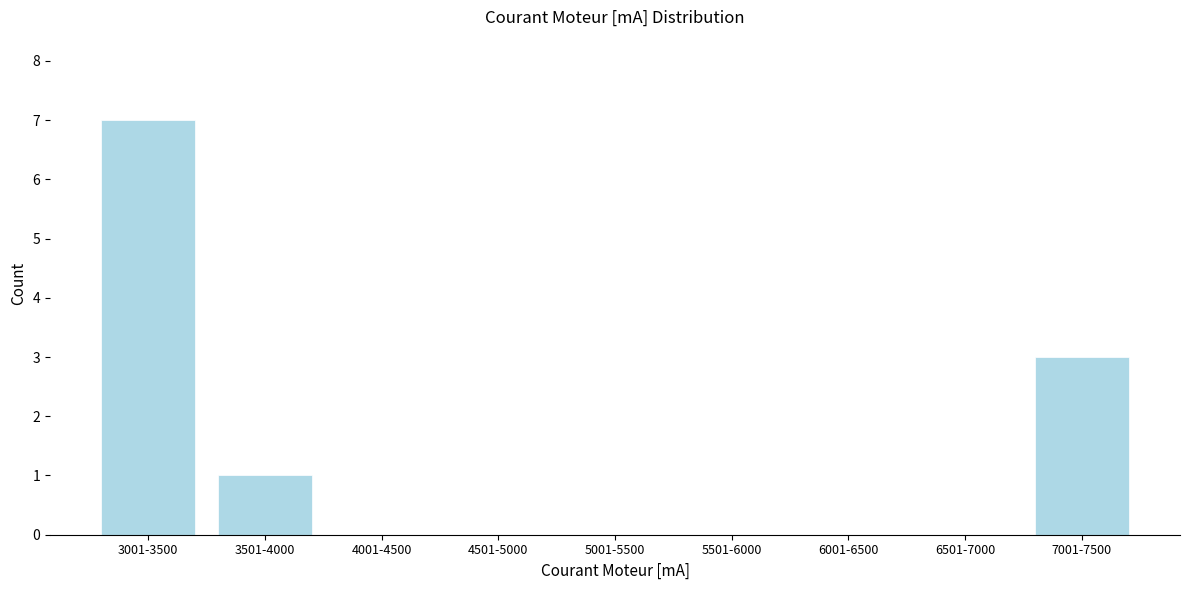

Reading right to left, list all the values displayed in this chart.

7001-7500=3	6501-7000=0	6001-6500=0	5501-6000=0	5001-5500=0	4501-5000=0	4001-4500=0	3501-4000=1	3001-3500=7